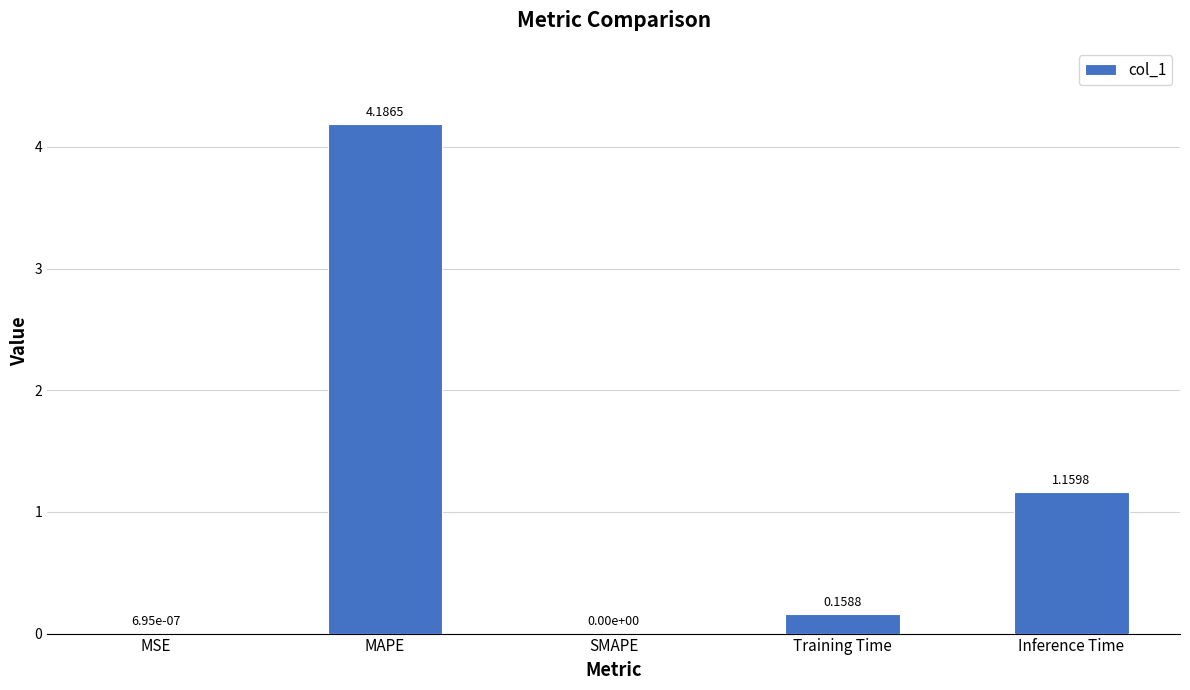

What is the greatest value displayed?

4.2